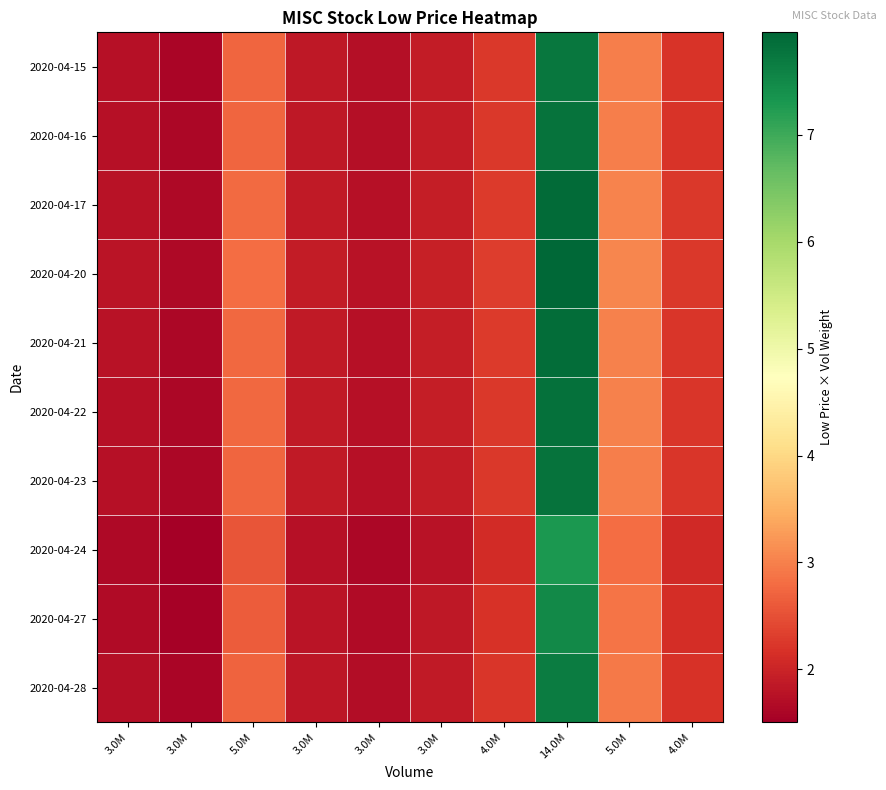

Reading left to right, extract all data points from this chart.

2020-04-15: 3.0M=1.7	3.0M=1.6	5.0M=2.7	3.0M=1.8	3.0M=1.7	3.0M=1.9	4.0M=2.2	14.0M=7.8	5.0M=3.0	4.0M=2.2
2020-04-16: 3.0M=1.7	3.0M=1.6	5.0M=2.7	3.0M=1.9	3.0M=1.7	3.0M=1.9	4.0M=2.3	14.0M=7.8	5.0M=3.0	4.0M=2.2
2020-04-17: 3.0M=1.8	3.0M=1.6	5.0M=2.8	3.0M=1.9	3.0M=1.8	3.0M=1.9	4.0M=2.3	14.0M=7.9	5.0M=3.0	4.0M=2.2
2020-04-20: 3.0M=1.8	3.0M=1.6	5.0M=2.8	3.0M=1.9	3.0M=1.8	3.0M=1.9	4.0M=2.3	14.0M=8.0	5.0M=3.1	4.0M=2.3
2020-04-21: 3.0M=1.8	3.0M=1.6	5.0M=2.8	3.0M=1.9	3.0M=1.7	3.0M=1.9	4.0M=2.3	14.0M=7.9	5.0M=3.0	4.0M=2.2
2020-04-22: 3.0M=1.8	3.0M=1.6	5.0M=2.7	3.0M=1.9	3.0M=1.7	3.0M=1.9	4.0M=2.3	14.0M=7.8	5.0M=3.0	4.0M=2.2
2020-04-23: 3.0M=1.8	3.0M=1.6	5.0M=2.7	3.0M=1.9	3.0M=1.7	3.0M=1.9	4.0M=2.3	14.0M=7.8	5.0M=3.0	4.0M=2.2
2020-04-24: 3.0M=1.6	3.0M=1.5	5.0M=2.6	3.0M=1.7	3.0M=1.6	3.0M=1.8	4.0M=2.1	14.0M=7.3	5.0M=2.8	4.0M=2.1
2020-04-27: 3.0M=1.7	3.0M=1.6	5.0M=2.6	3.0M=1.8	3.0M=1.7	3.0M=1.8	4.0M=2.2	14.0M=7.5	5.0M=2.9	4.0M=2.1
2020-04-28: 3.0M=1.7	3.0M=1.6	5.0M=2.7	3.0M=1.8	3.0M=1.7	3.0M=1.9	4.0M=2.2	14.0M=7.7	5.0M=2.9	4.0M=2.2